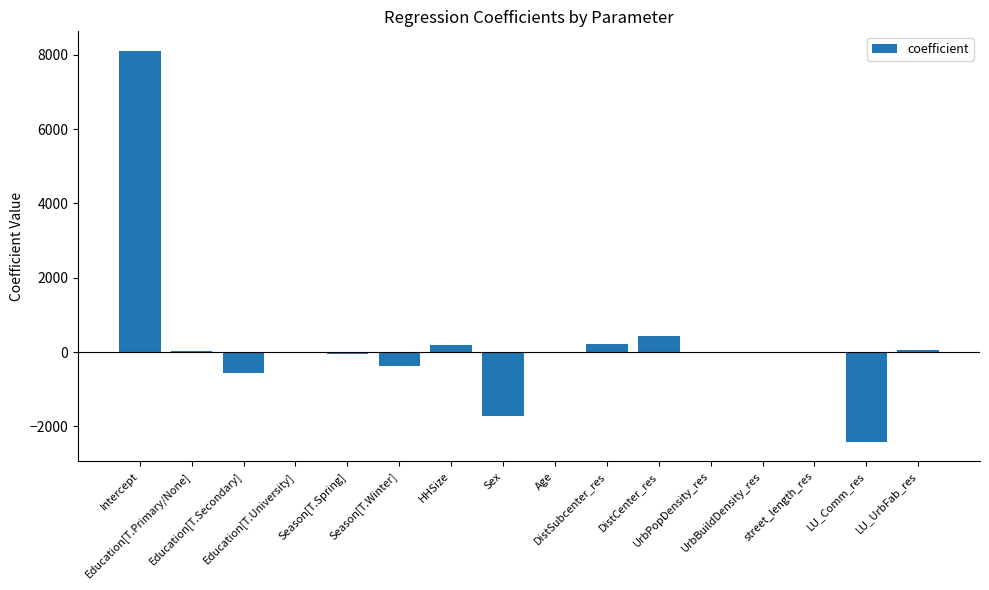

What is the sum of all values?

3888.4